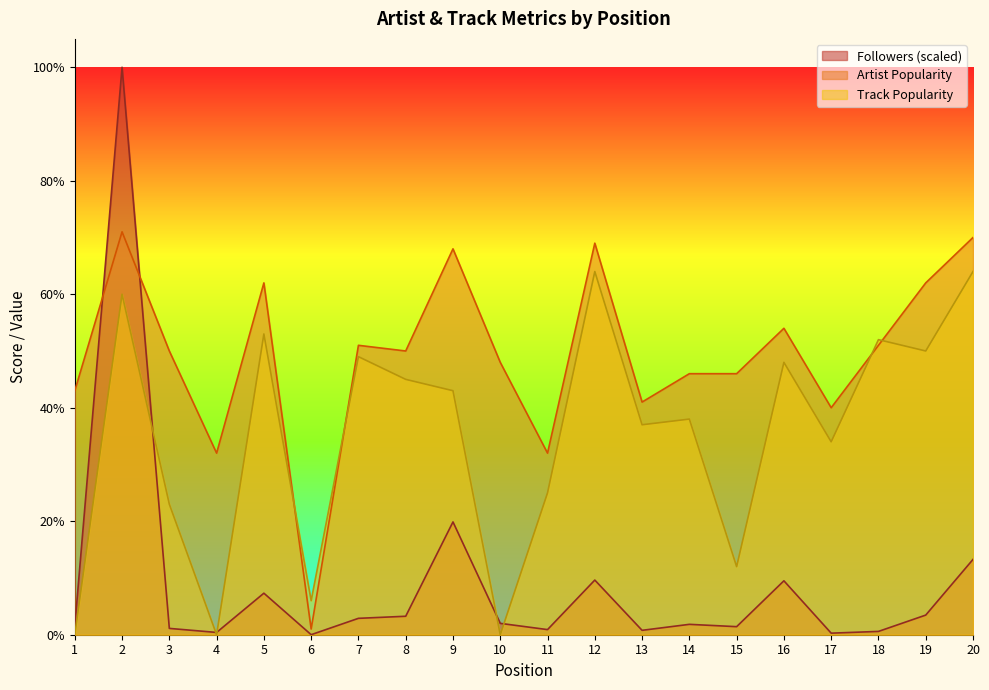

Where does the Artist Popularity series first go above 50?

2